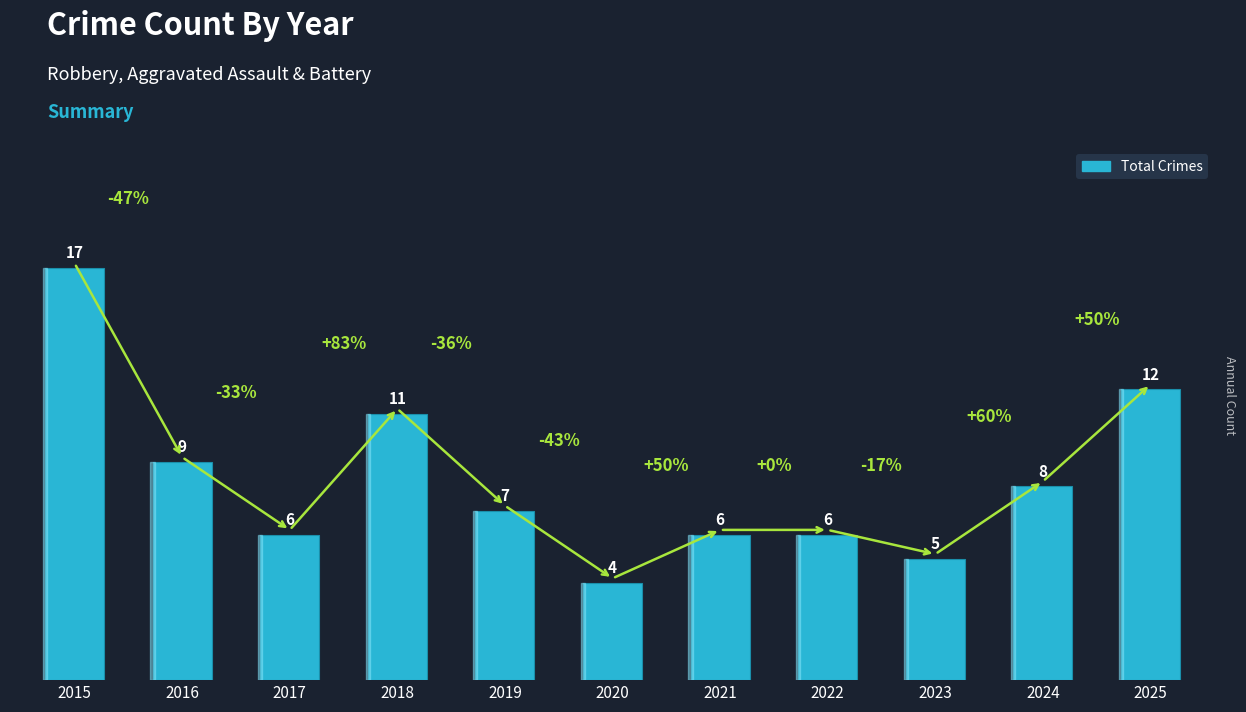

What is the difference between the values at 2018 and 2016?

2